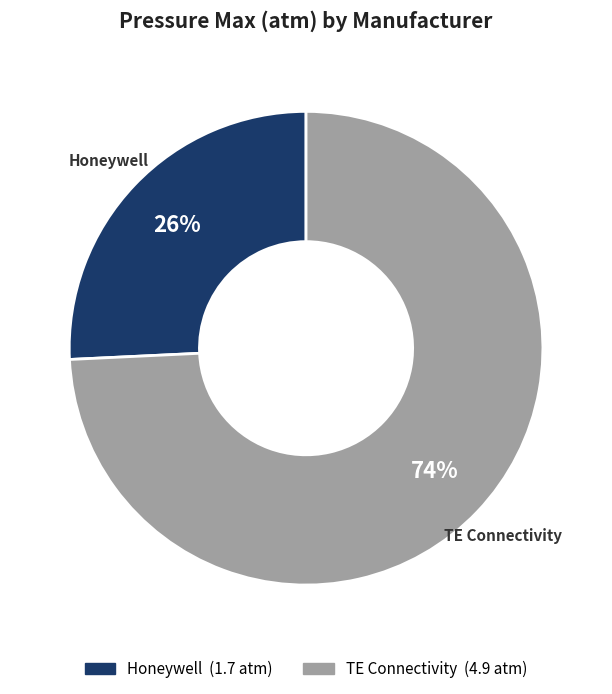

Rank the categories by value from highest to lowest.

TE Connectivity, Honeywell